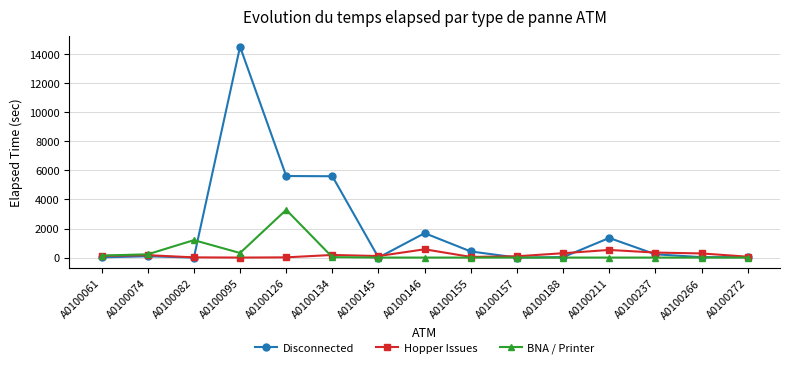

List the series in order of their peak value, highest first.

Disconnected, BNA / Printer, Hopper Issues